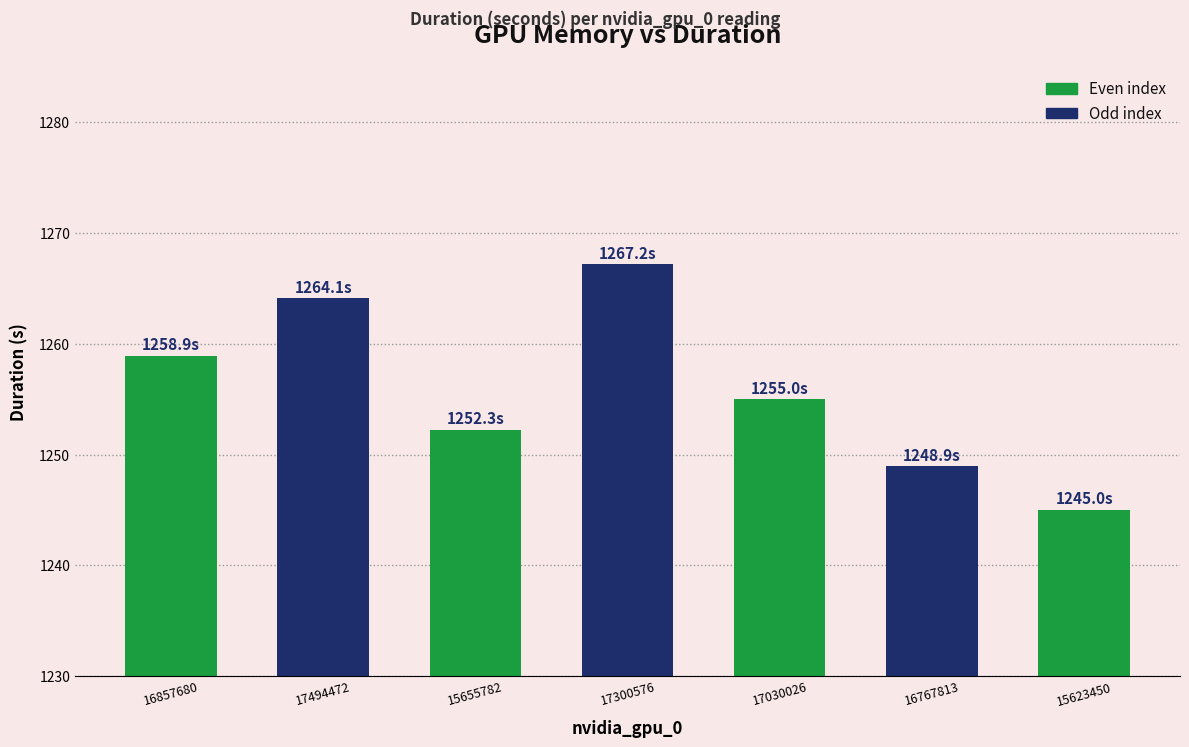

Is it true that the value at 16767813 is 614.6?

False